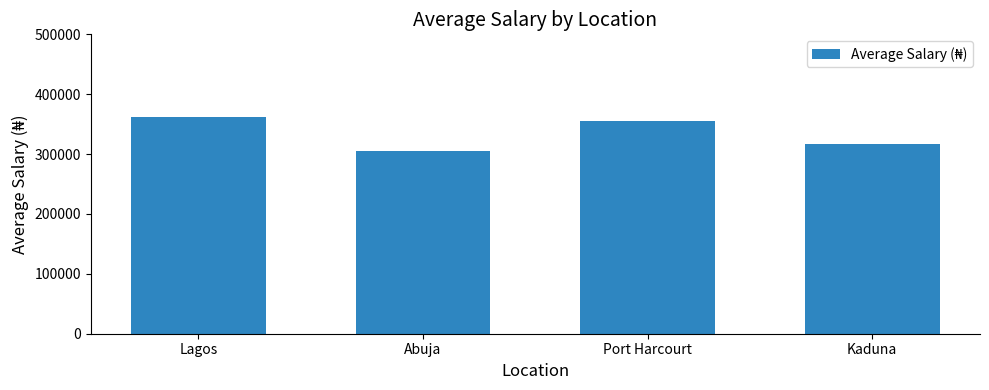

The value at Lagos is 362500. True or false?

True